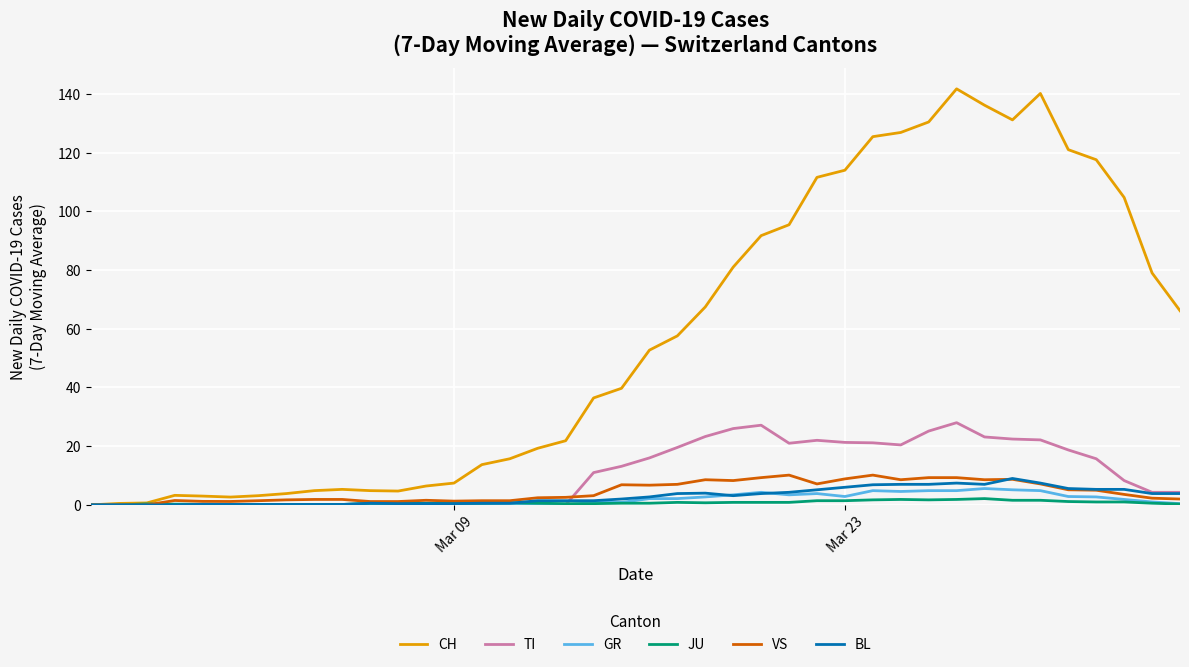

Which series has the largest range (max minus min)?

CH